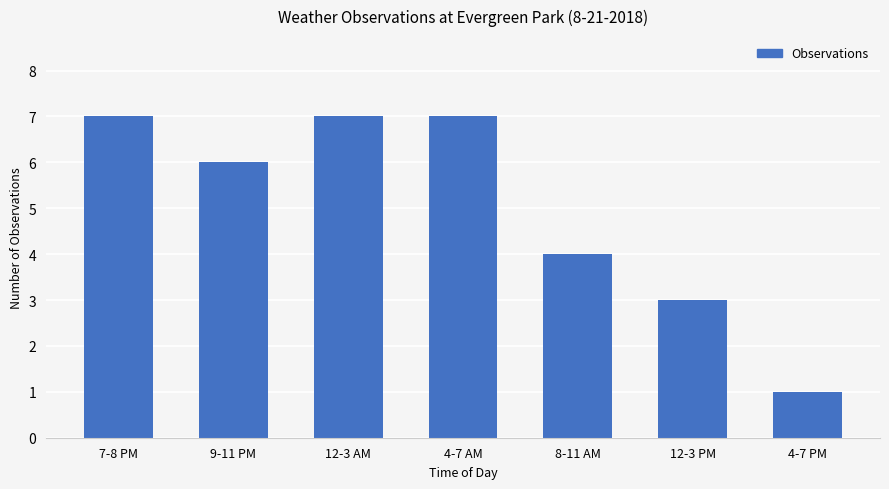

Are the bars horizontal?

No